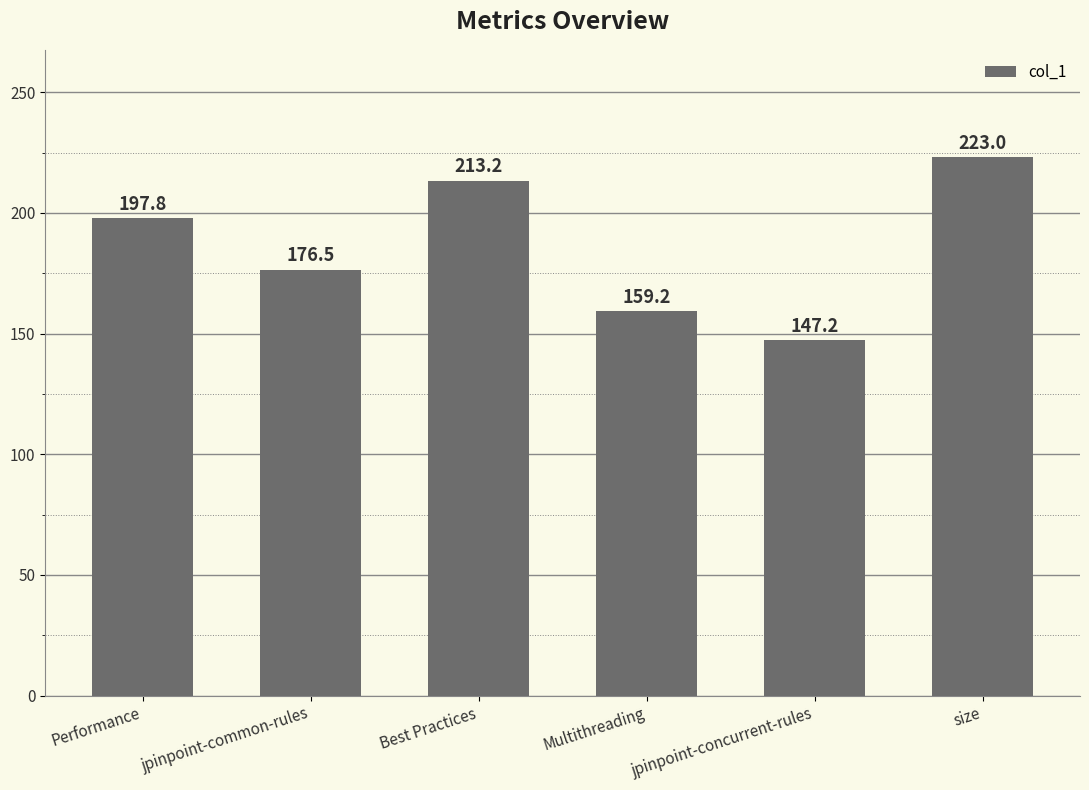

What position from the left is Multithreading?

4